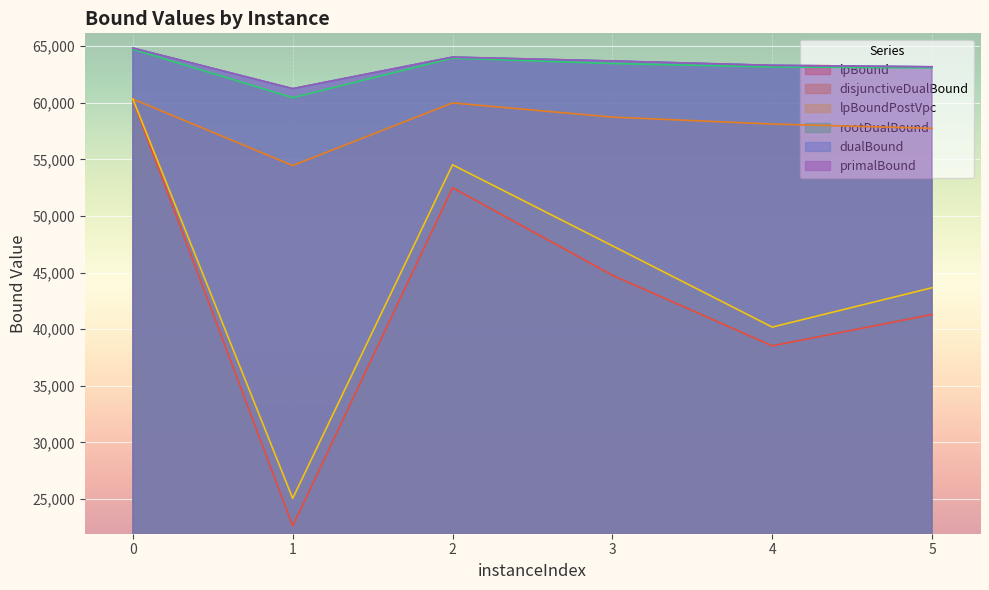

Where is lpBoundPostVpc nearest to the value 42690?

5